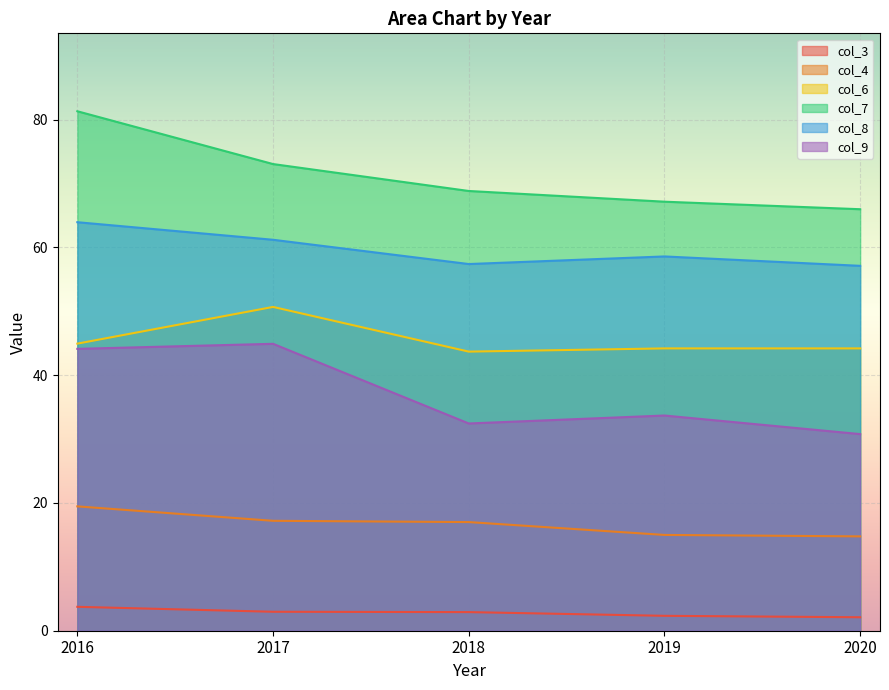

What is the minimum value shown in the chart?

2.1